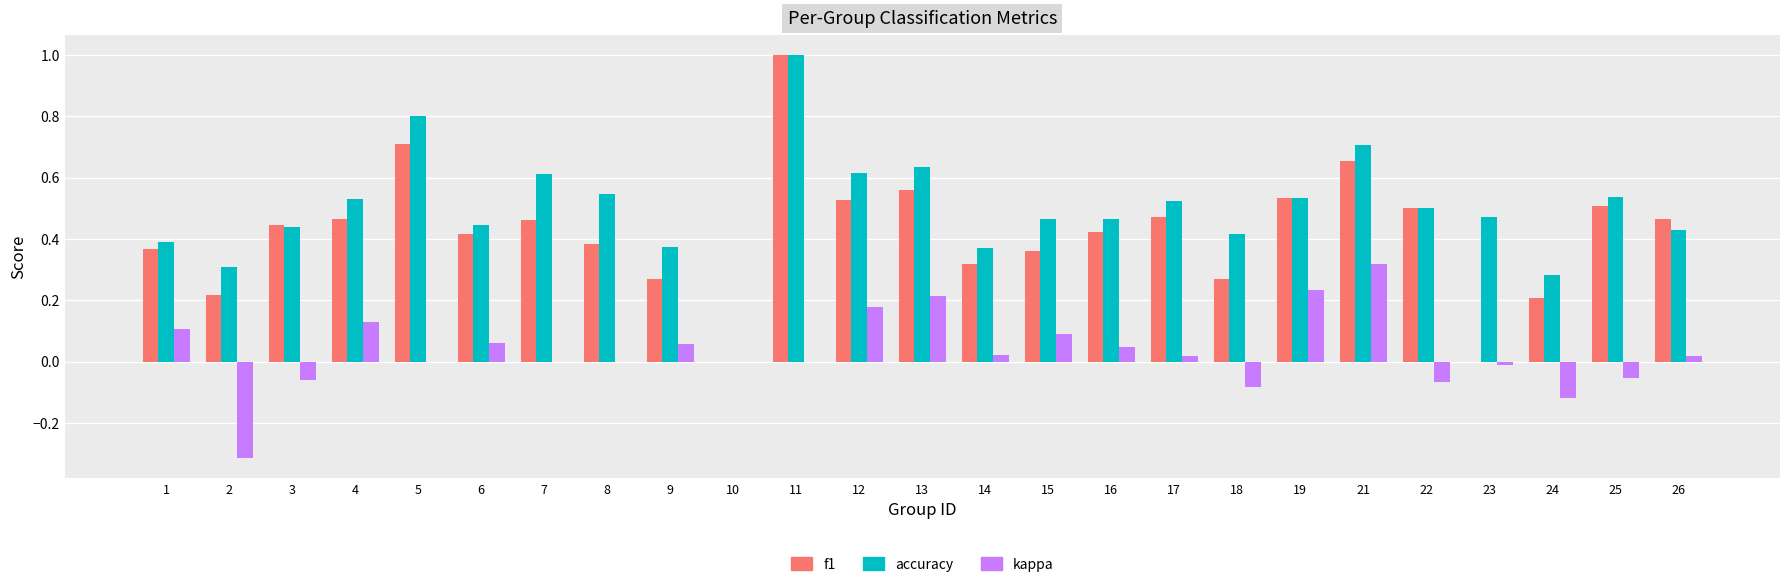

What is the sum of the f1 values at 26 and 25?

1.0